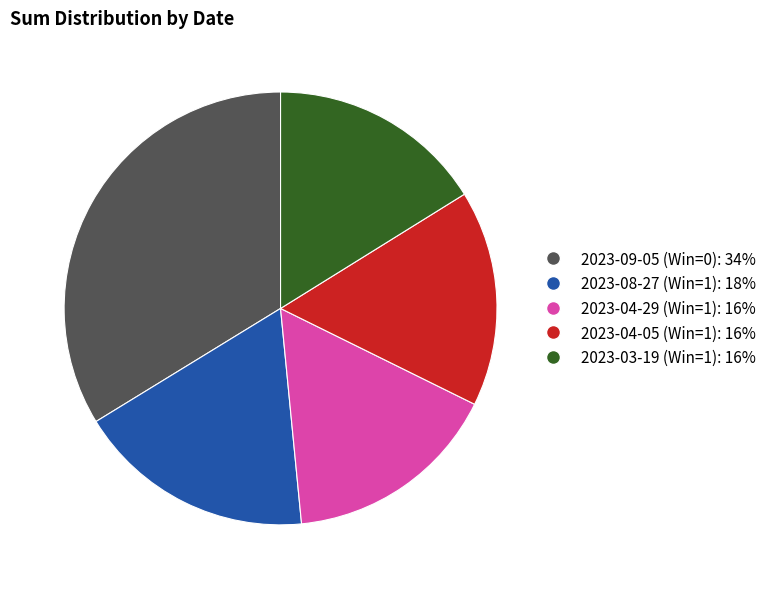

Combined, do 2023-03-19 (Win=1) and 2023-04-05 (Win=1) account for over 50%?

No